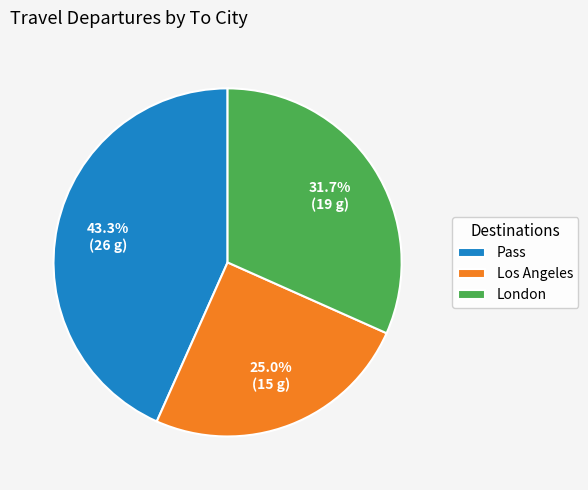

Which has a higher value, London or Pass?

Pass